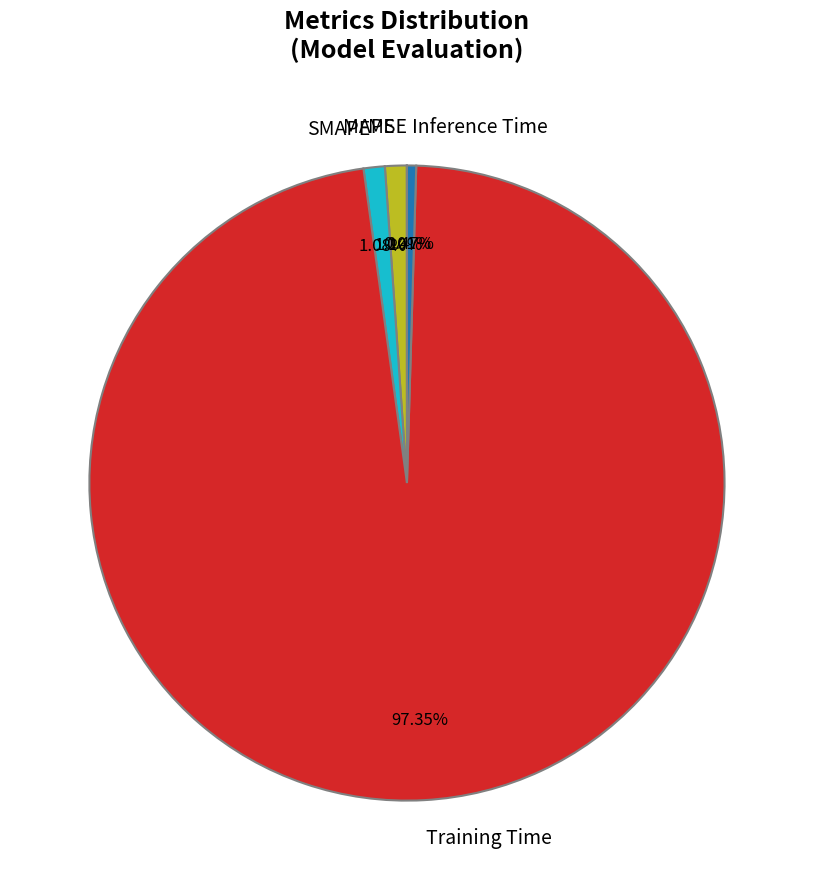

Is the sum of SMAPE and Inference Time greater than half?

No